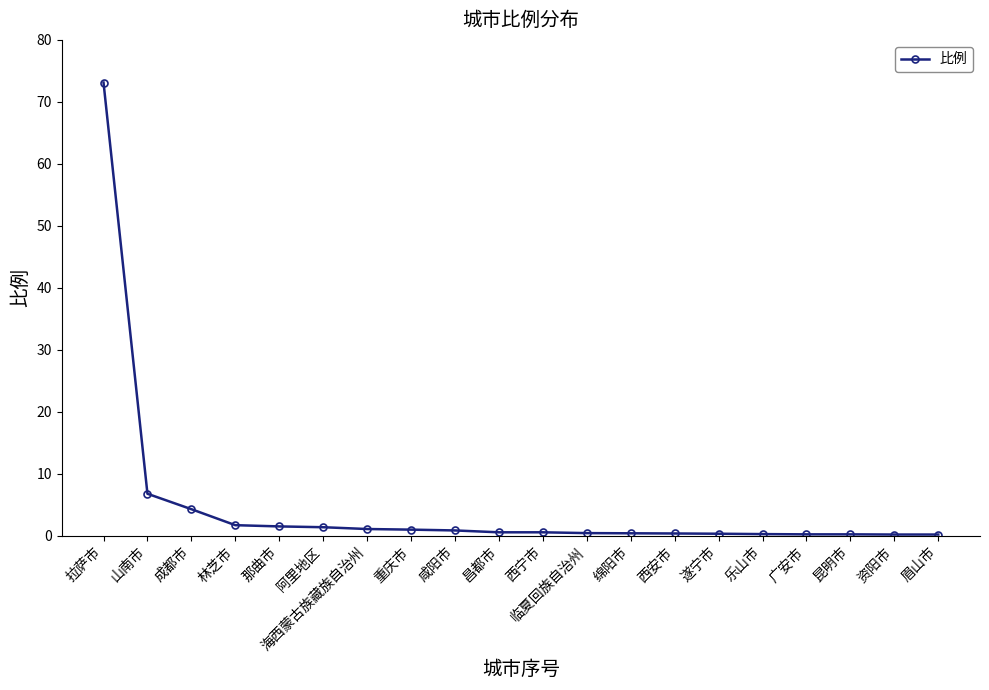

What is the maximum value shown in the chart?

73.1